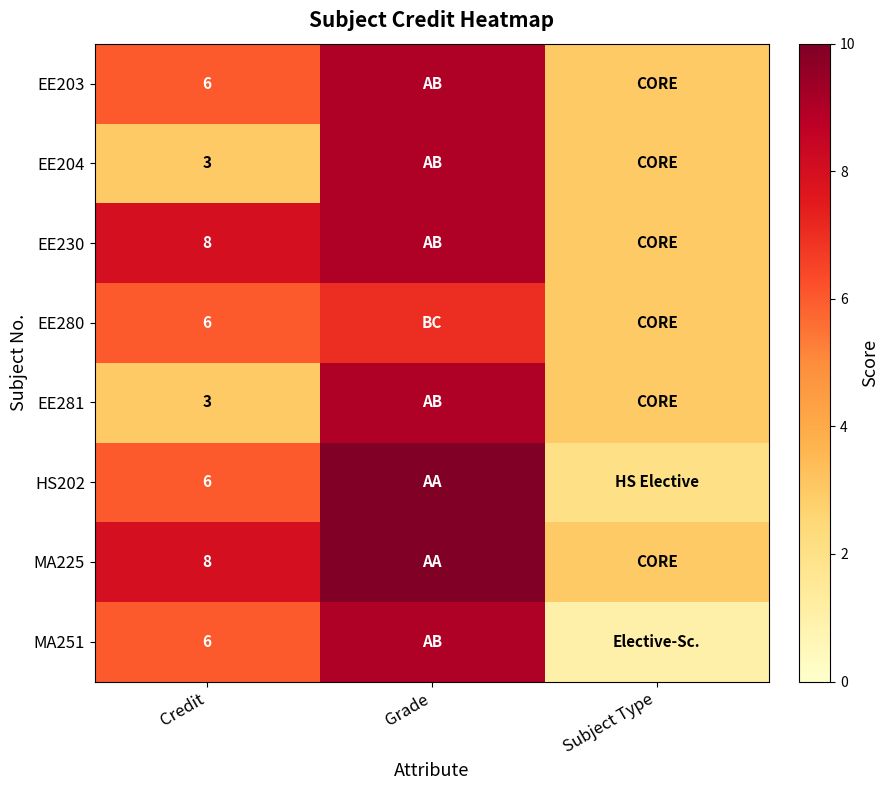

Is it true that MA251 equals 8 at Credit?

False